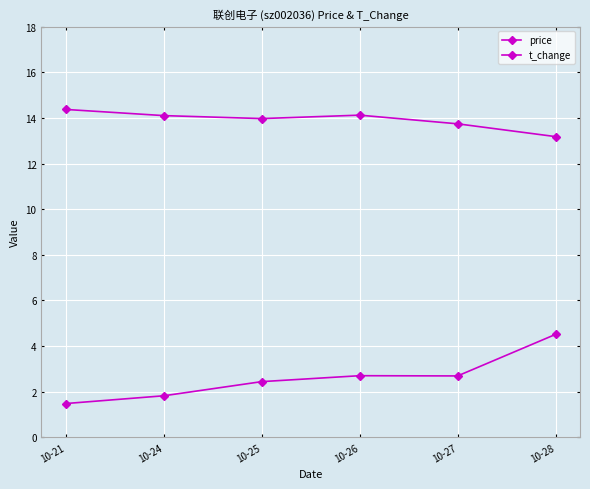

The value of t_change at 10-25 is 0.7. True or false?

False